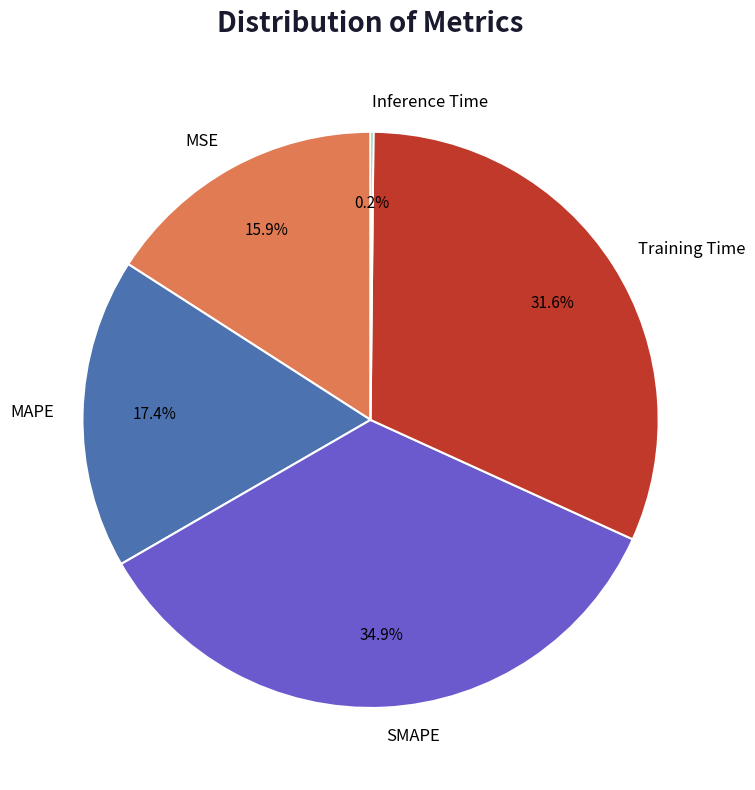

To the nearest percent, what percentage of the pie is Training Time?

32%